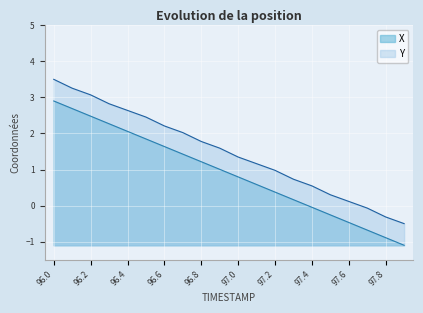

What is the maximum value shown in the chart?

3.5